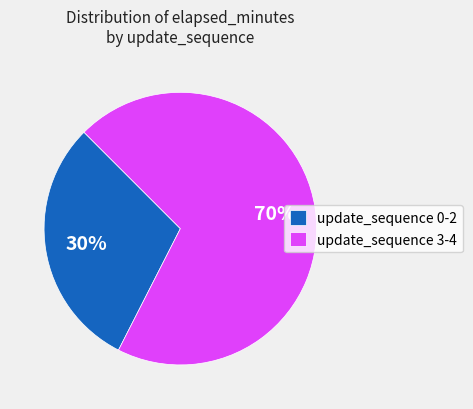

True or false: update_sequence 3-4 accounts for 61% of the total.

False